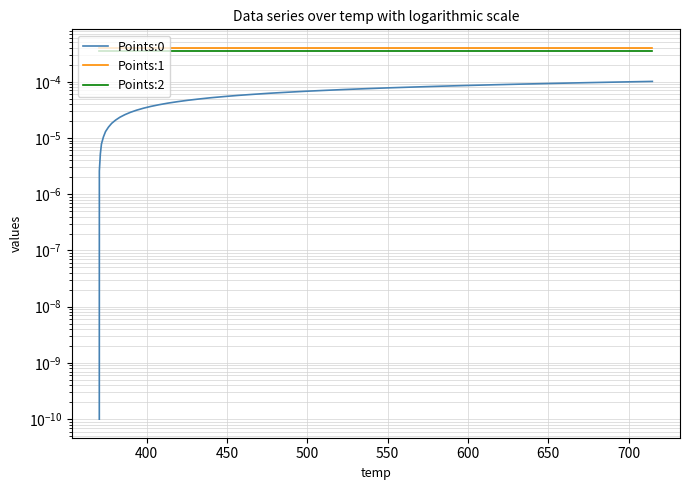

Is this an area chart (filled region under the line)?

No